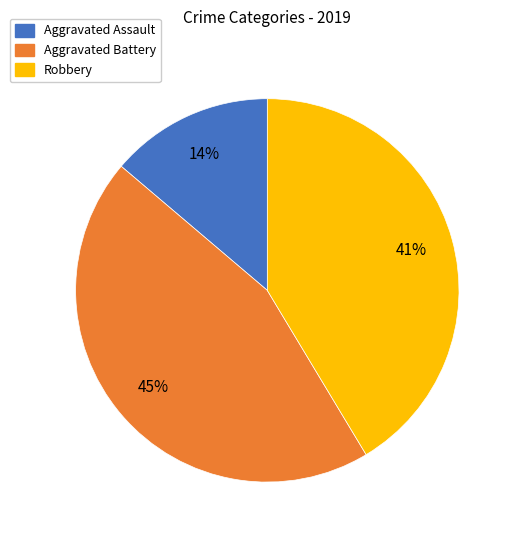

Is the sum of Aggravated Battery and Robbery greater than half?

Yes